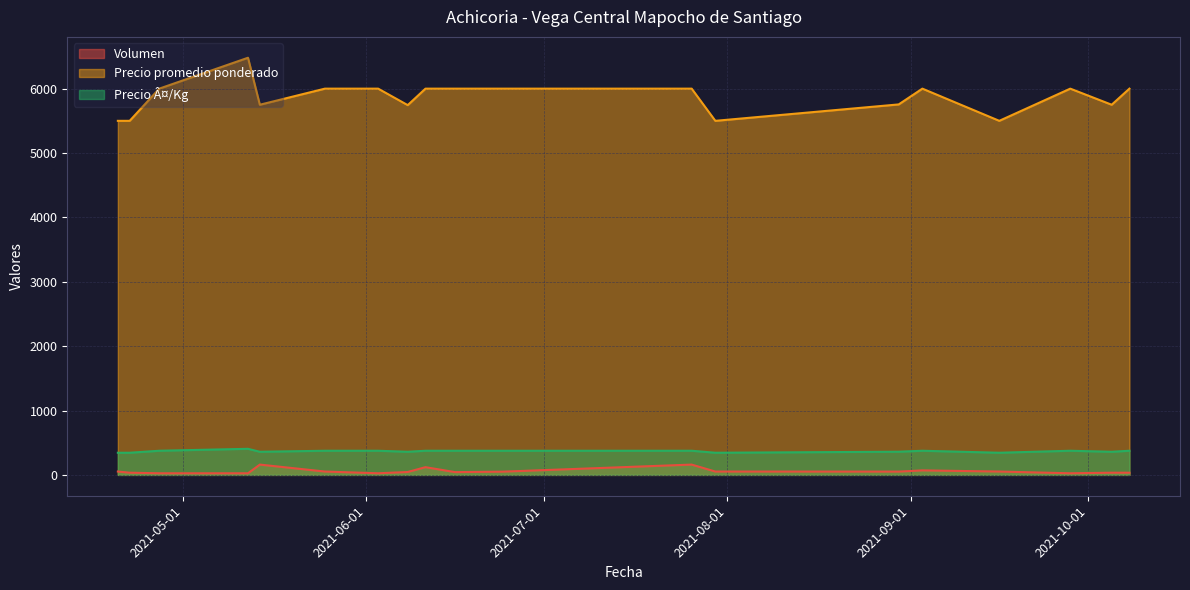

What is the smallest value displayed?

25